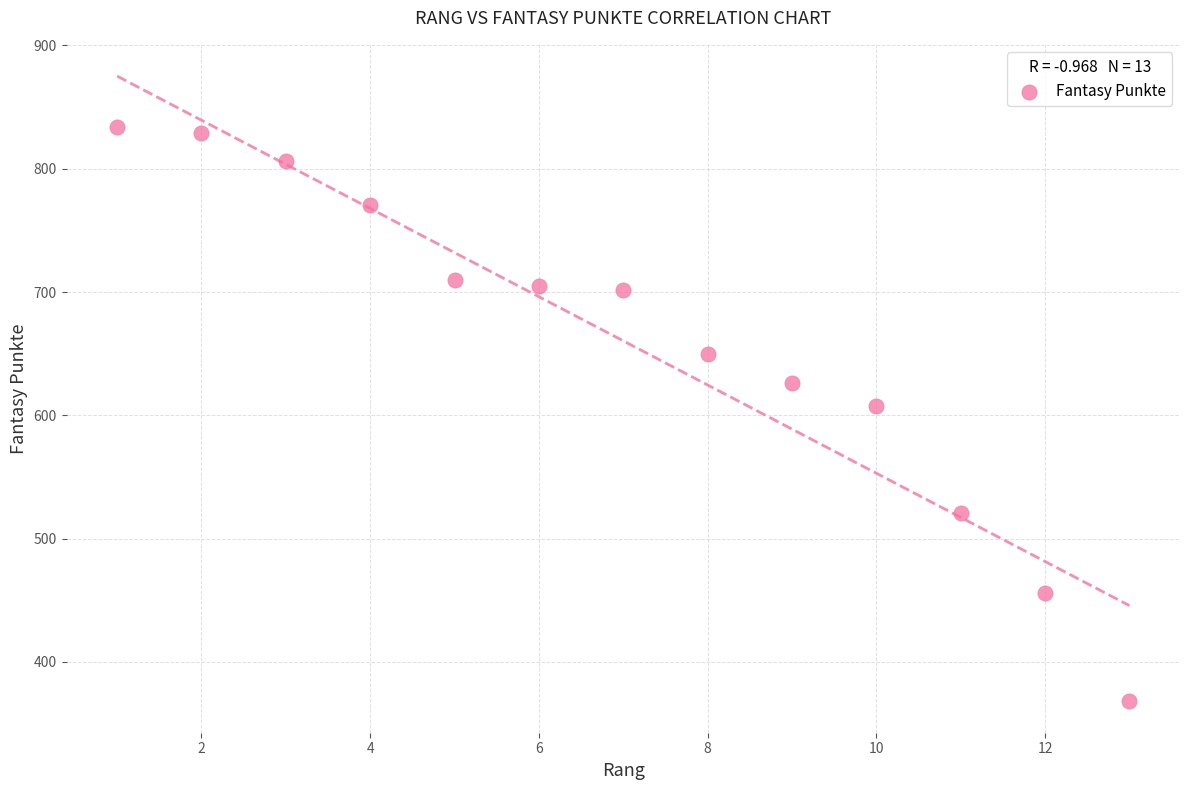

What is the range of X values (max minus min)?

12